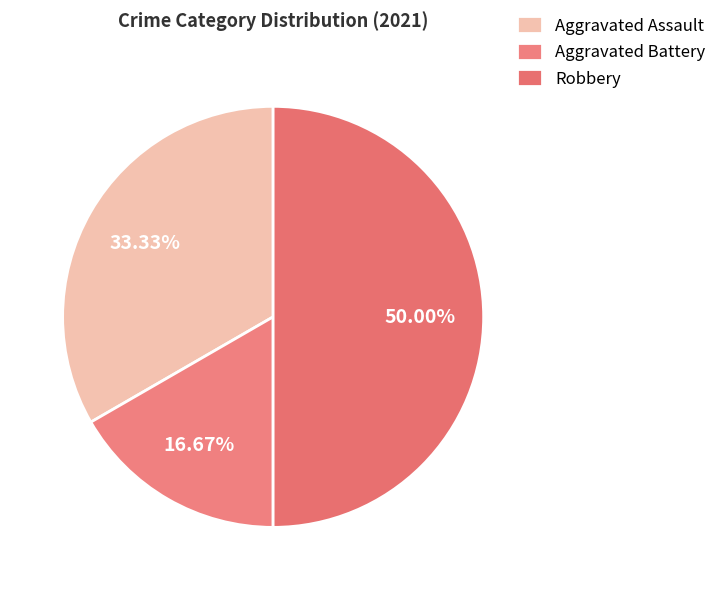

What is the largest slice in the pie chart?

Robbery